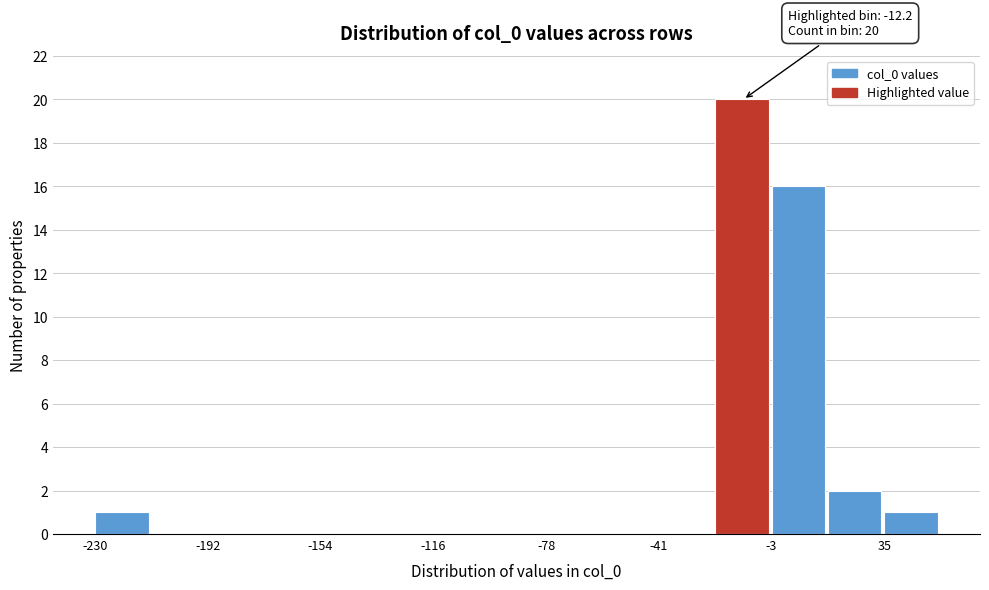

Around what value on the x-axis is the tallest bar? Give the approximate position of its centre, as read against the axis.

-15